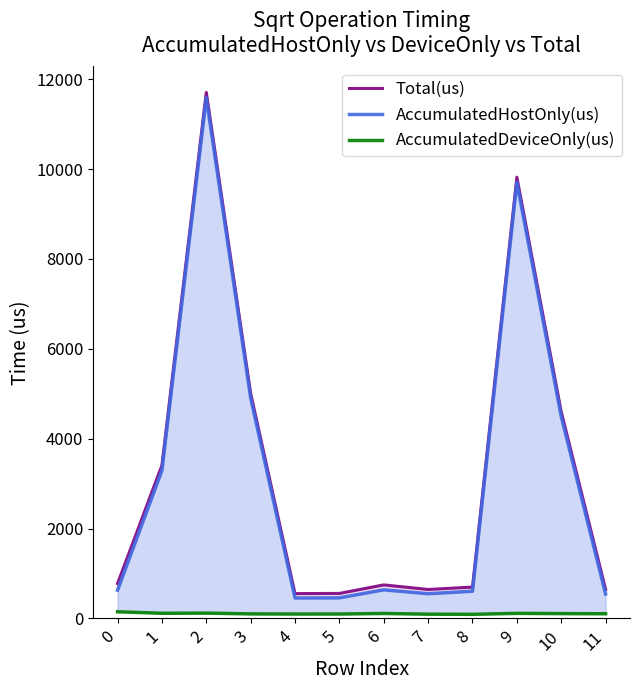

Which category has the highest value in the Total(us) series?

2